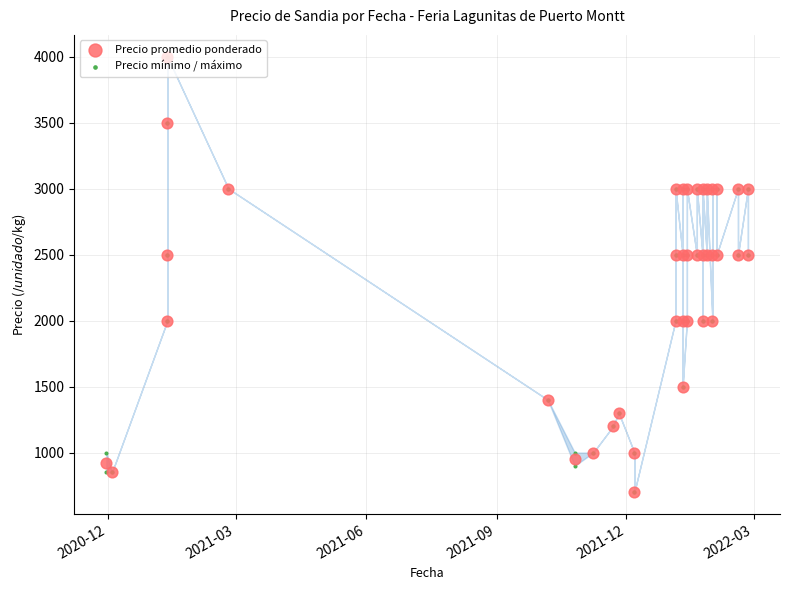

Is the value of Precio mínimo / máximo at 26 greater than the value of Precio promedio ponderado at 32?

No